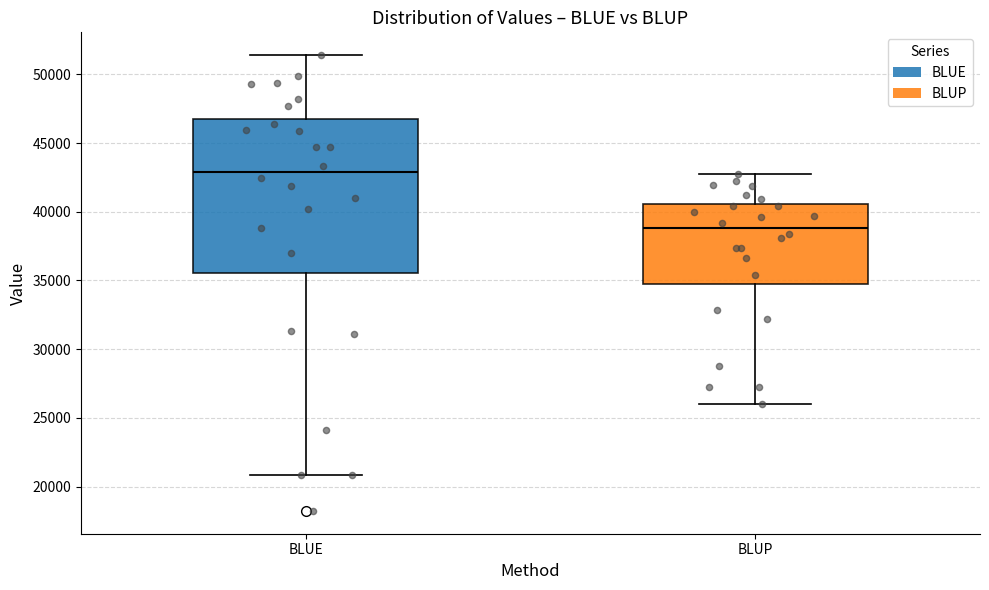

Which box has the lowest median line?

BLUP